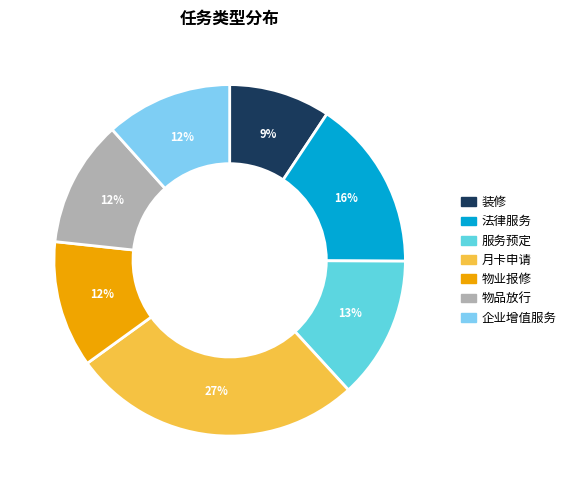

To the nearest percent, what percentage of the pie is 物品放行?

12%